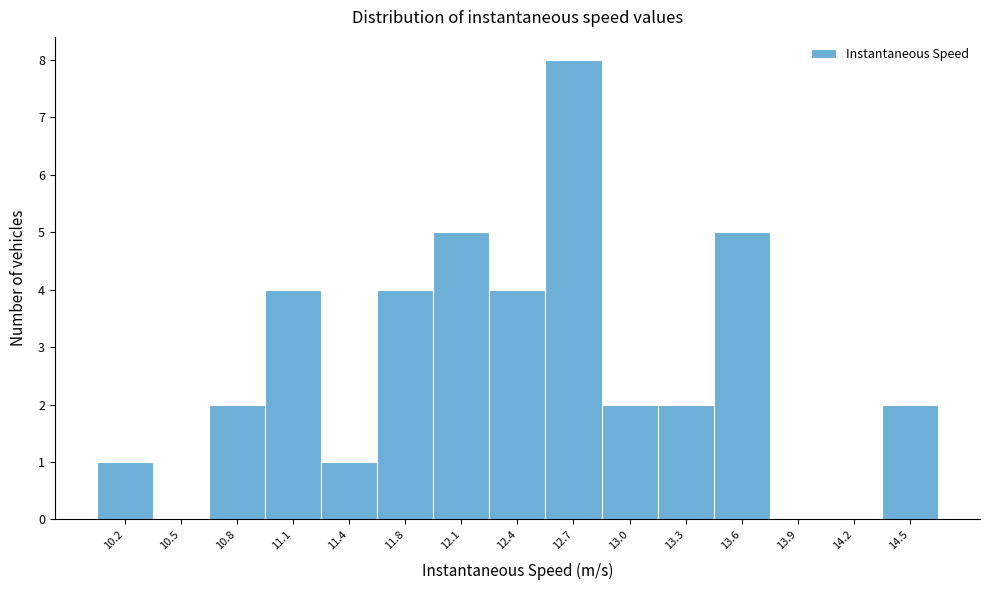

Reading left to right, list all the values displayed in this chart.

10.2=1	10.5=0	10.8=2	11.1=4	11.4=1	11.8=4	12.1=5	12.4=4	12.7=8	13.0=2	13.3=2	13.6=5	13.9=0	14.2=0	14.5=2